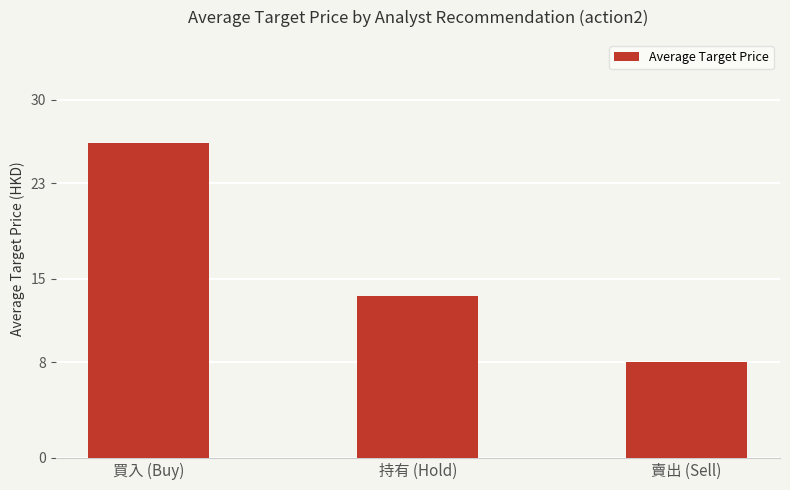

Reading left to right, what are all the values shown in this chart?

買入 (Buy)=26.3	持有 (Hold)=13.6	賣出 (Sell)=8.1